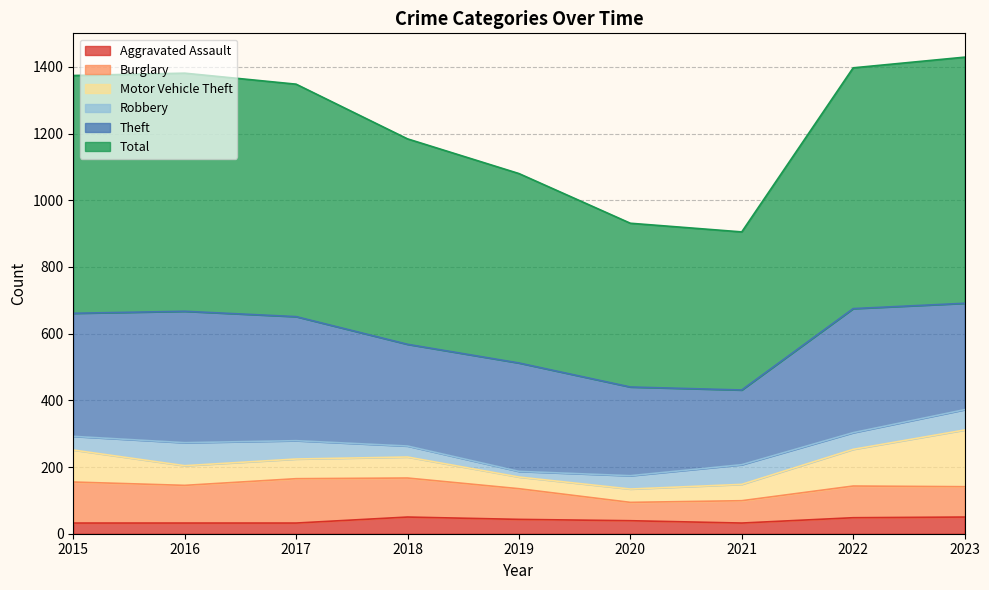

True or false: Total and Theft cross at least once.

False